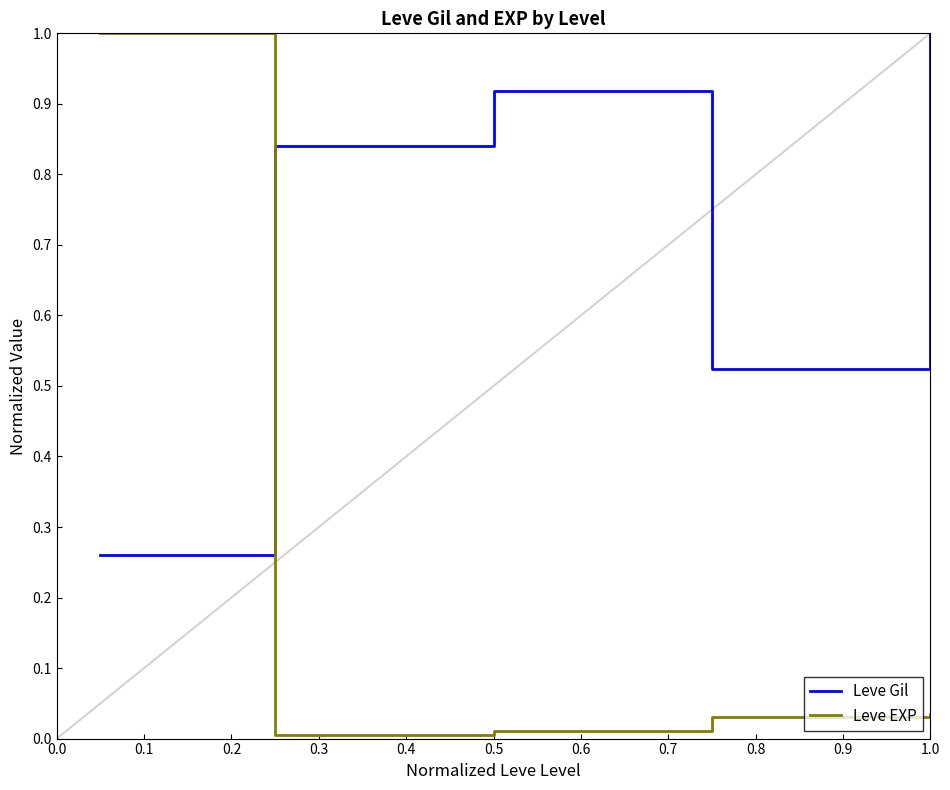

How many lines are shown in the chart?

2